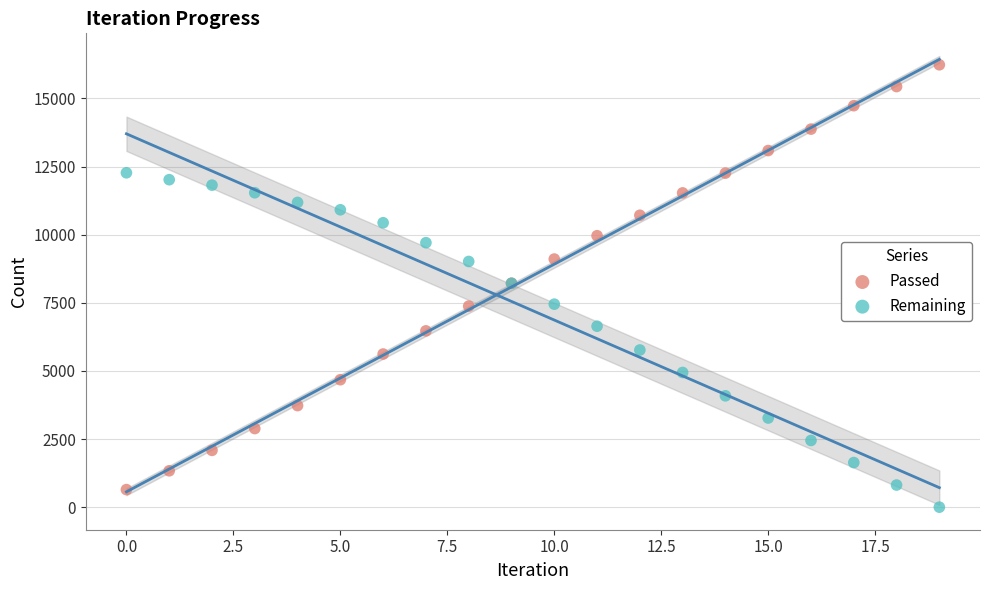

What are all the series names shown in the legend?

Passed, Remaining